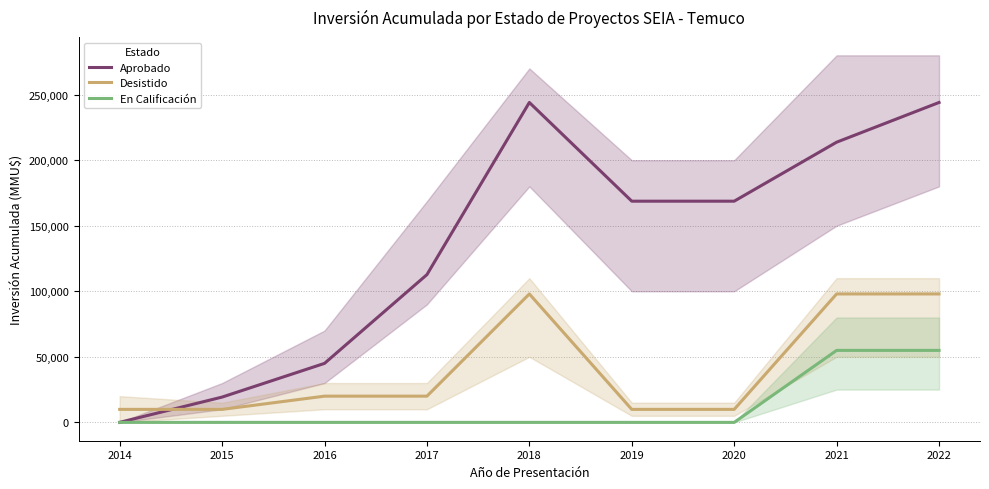

Reading left to right, extract all data points from this chart.

Aprobado: 10	19283	45000	112700	244029	168729	168729	213729	244029
Desistido: 9903	9903	20000	20000	97966	9903	9903	97966	97966
En Calificación: 0	0	0	0	0	0	0	54907	54907